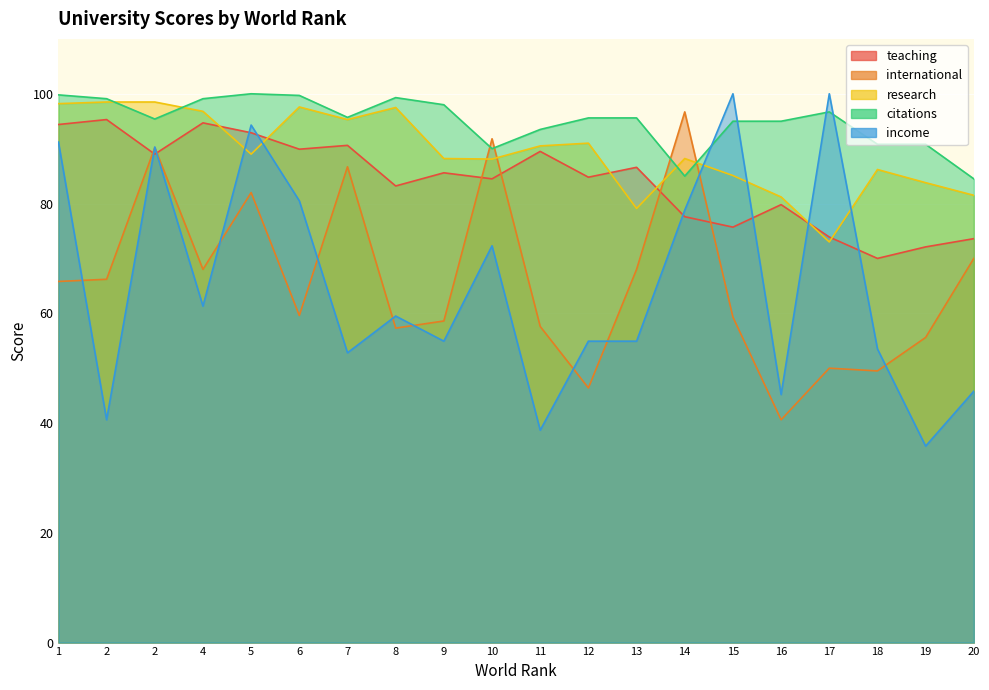

How many distinct data groups are displayed?

5